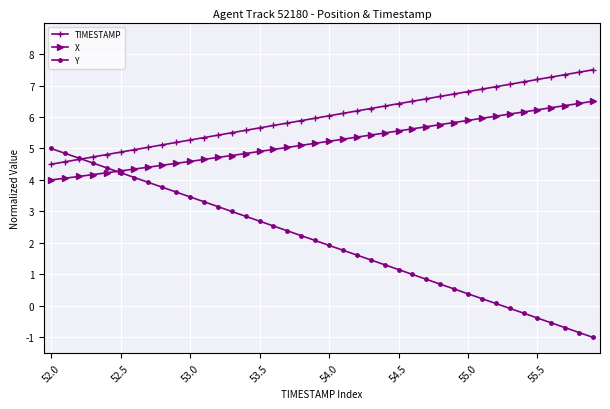

How many intersections are there between X and Y?

1